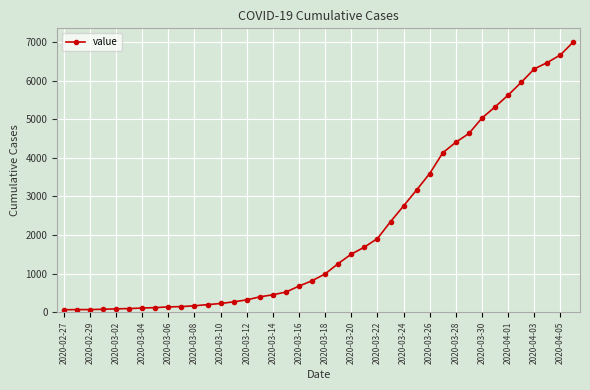

What is the maximum value shown in the chart?

7004